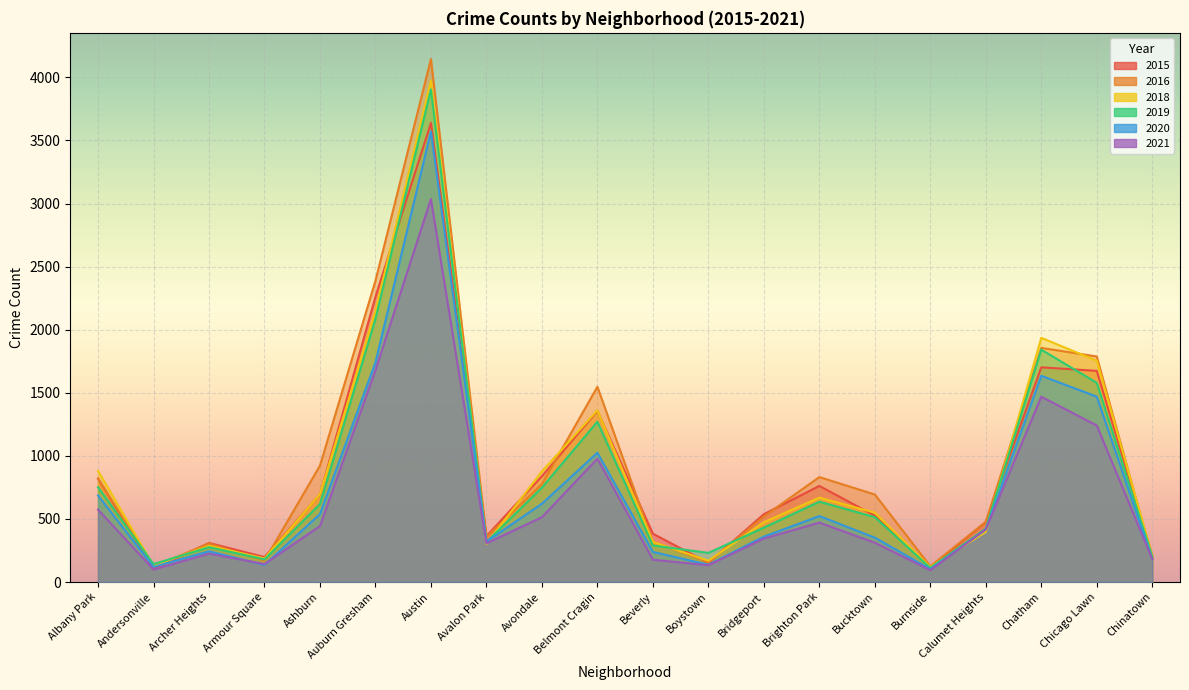

The value of 2018 at Albany Park is 881. True or false?

True